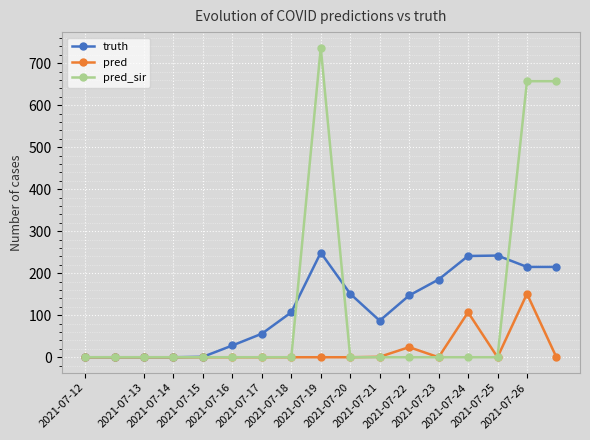

Which series has the widest spread of values?

pred_sir